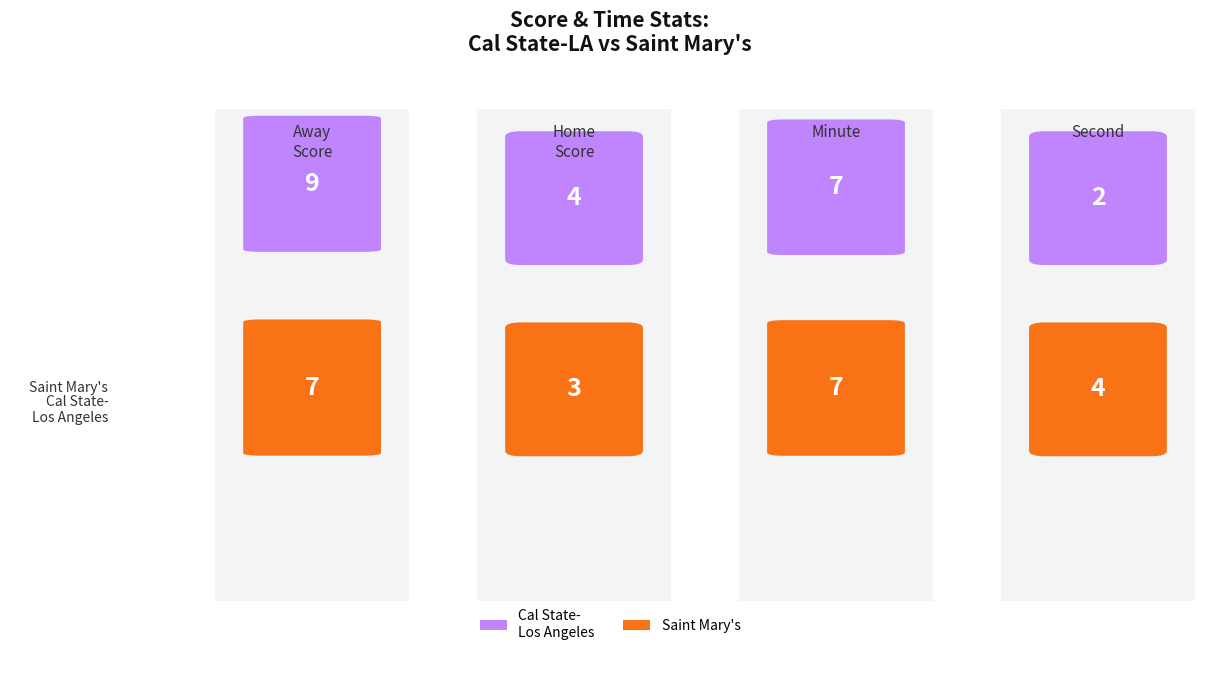

What is the greatest value displayed?

9